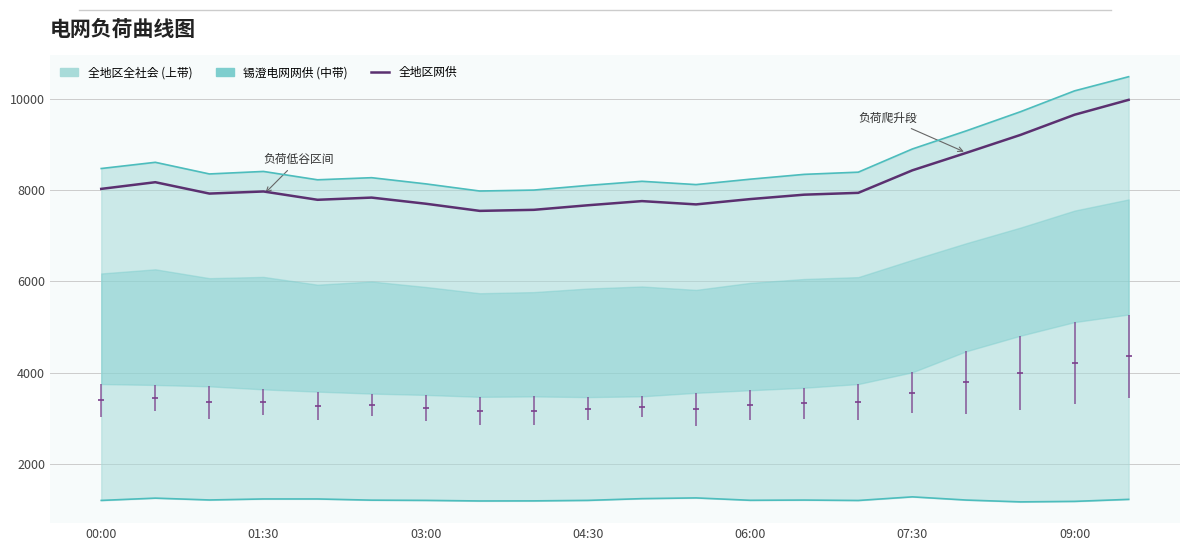

Does the chart display data point markers on the line(s)?

No